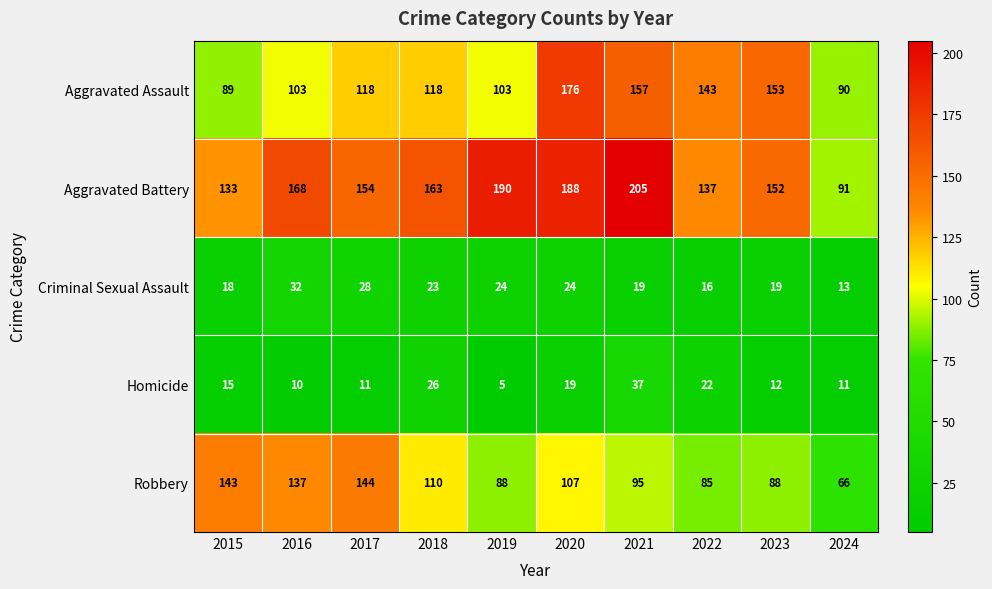

What is the total value across all series at 2022?

403